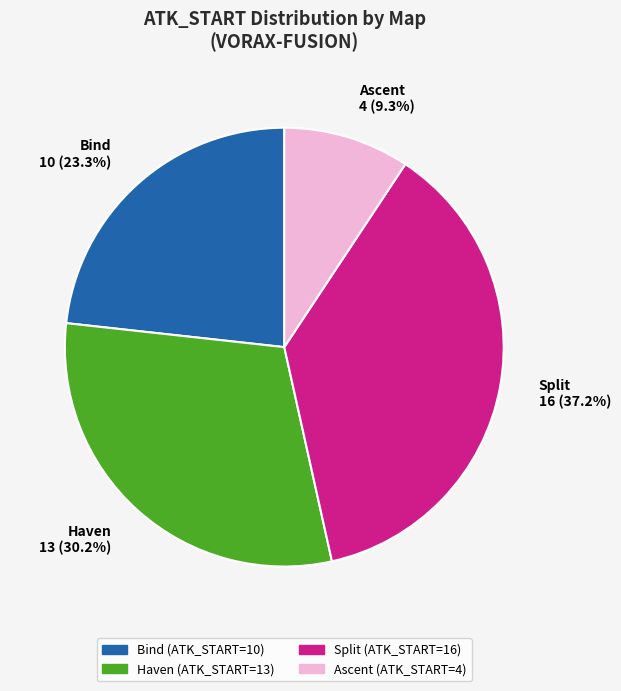

Does any single category account for the majority?

No